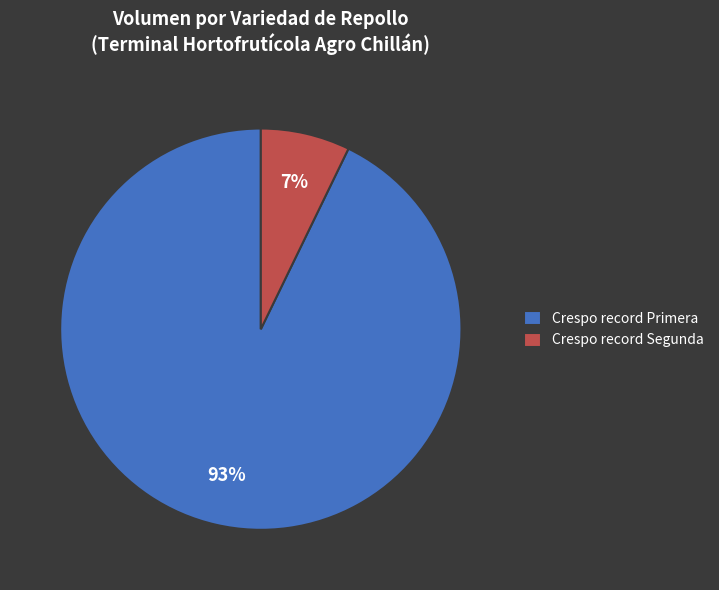

To the nearest percent, what is the difference between the largest and smallest slice percentages?

86%